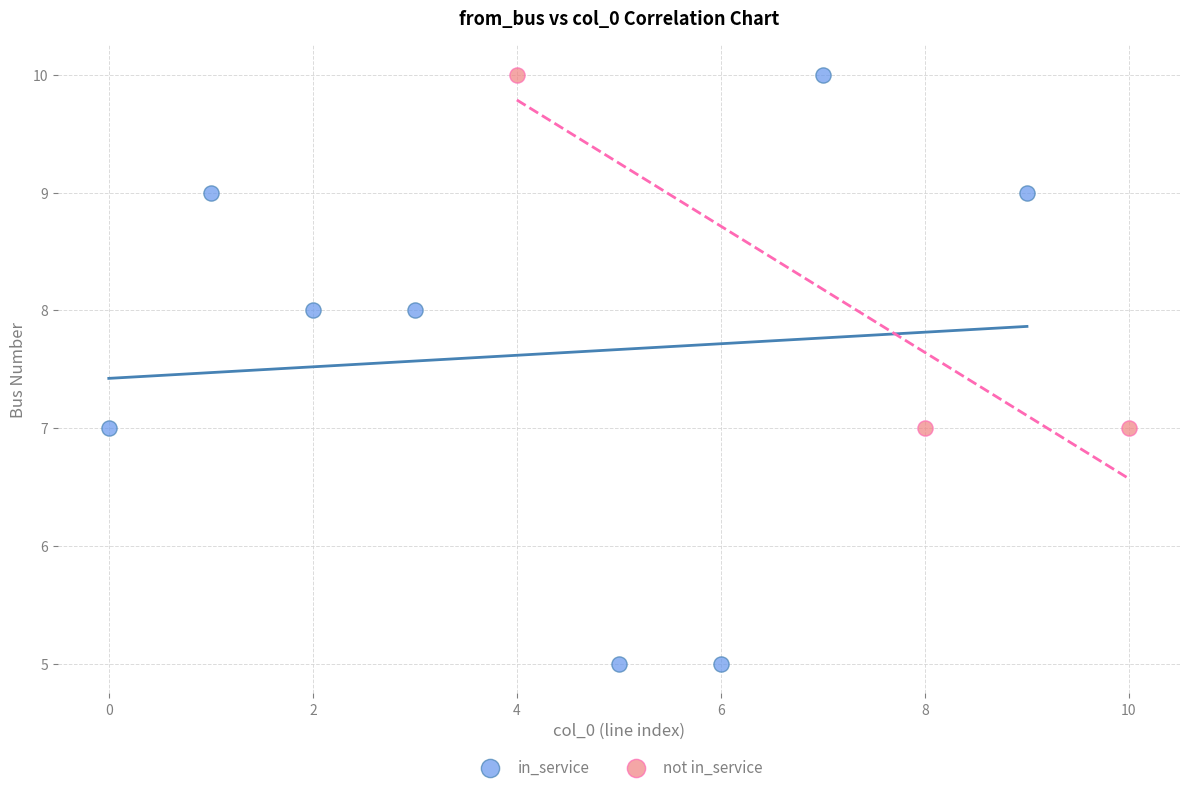

What are all the series names shown in the legend?

in_service, not in_service